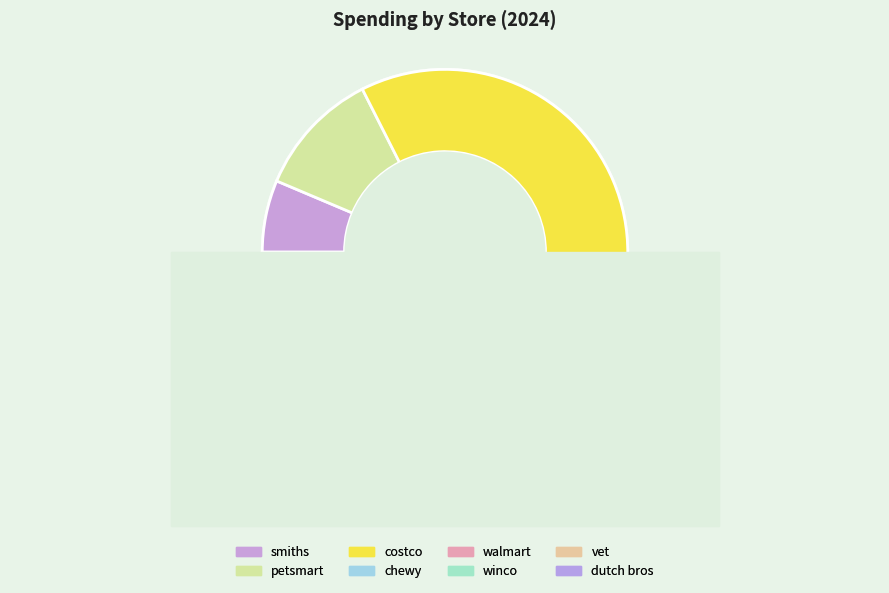

How many segments does this pie chart have?

8